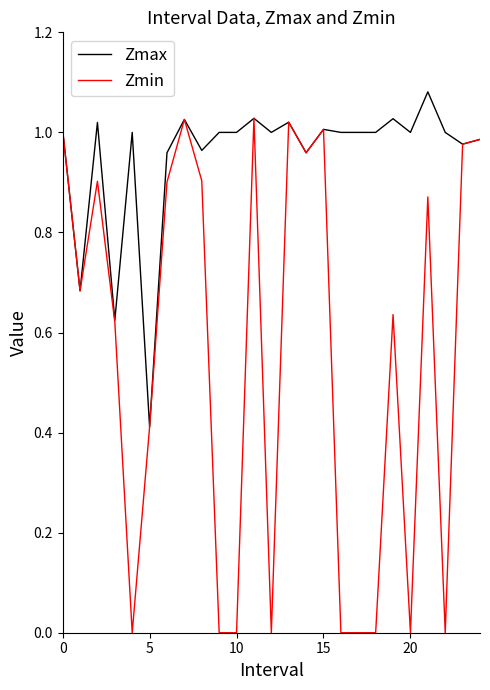

List the series in order of their peak value, highest first.

Zmax, Zmin